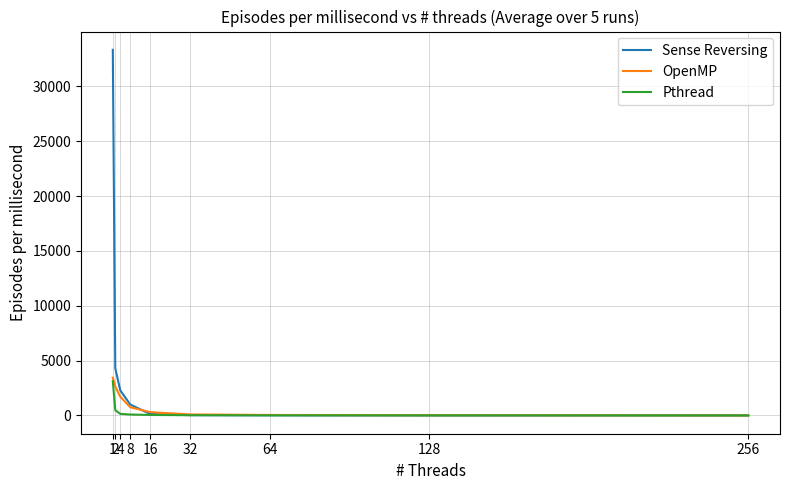

What are all the series names shown in the legend?

Sense Reversing, OpenMP, Pthread